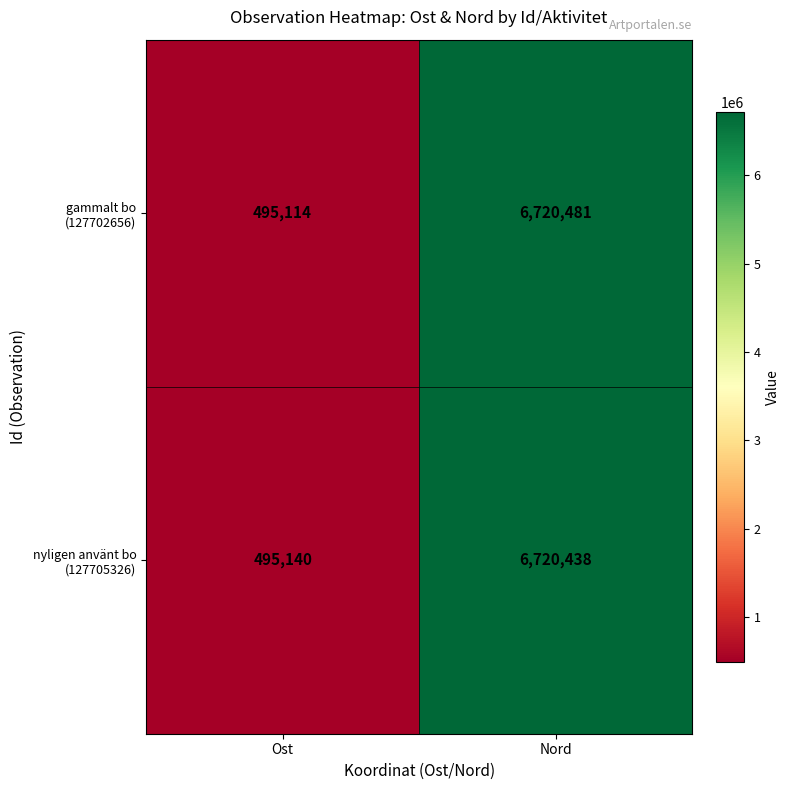

Count the number of data series in this chart.

2